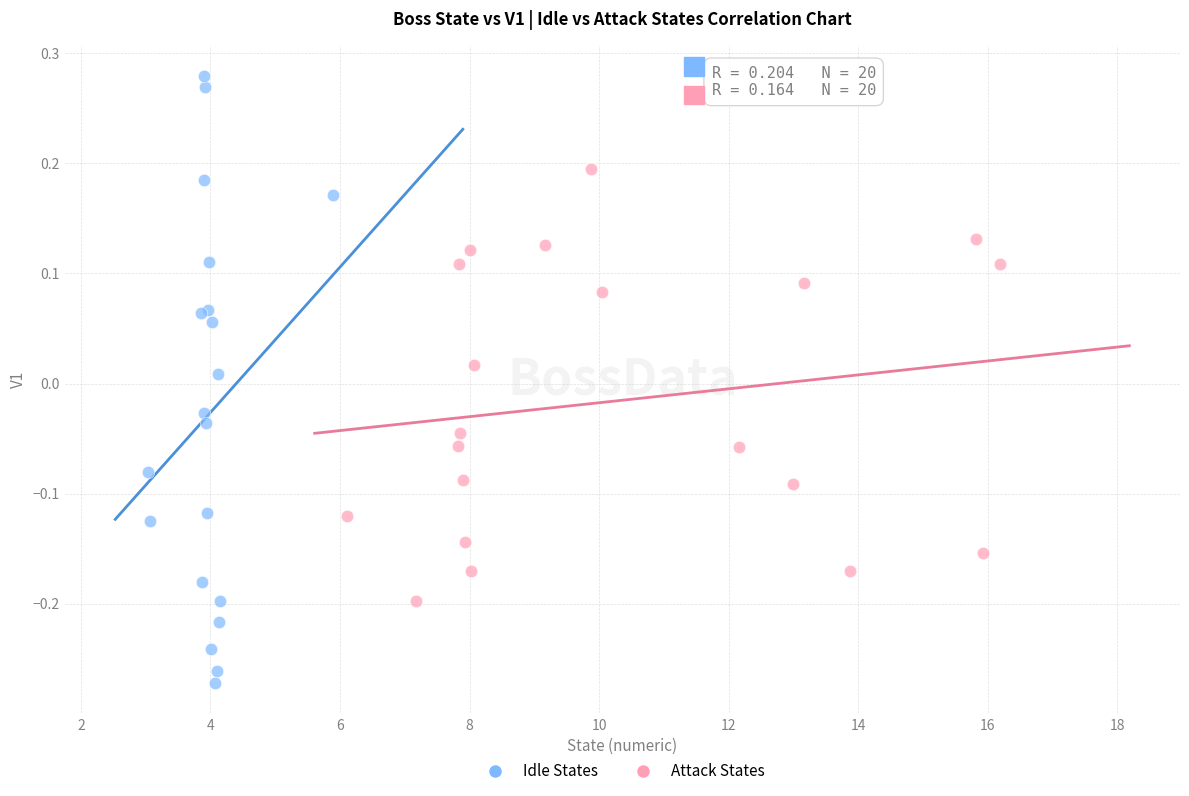

Which series contains the highest Y value?

Idle States